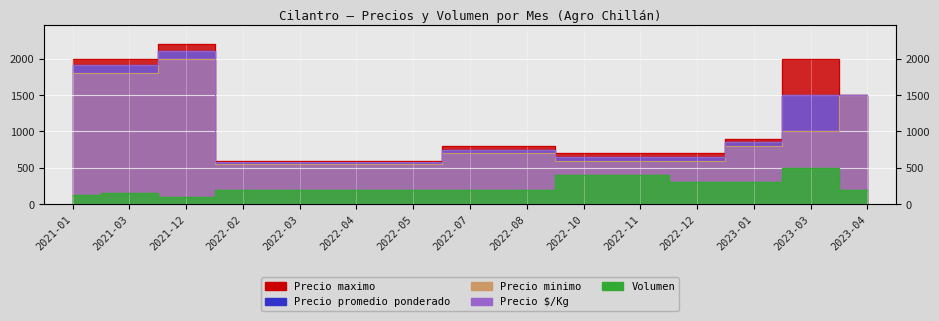

What is the minimum value shown in the chart?

100